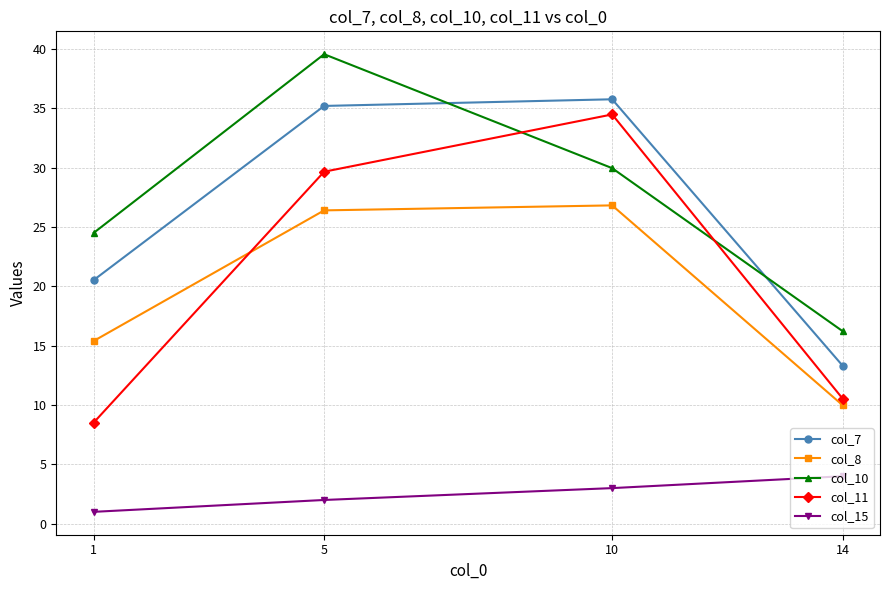

True or false: col_11 has more than 2 points higher than both neighbors.

False